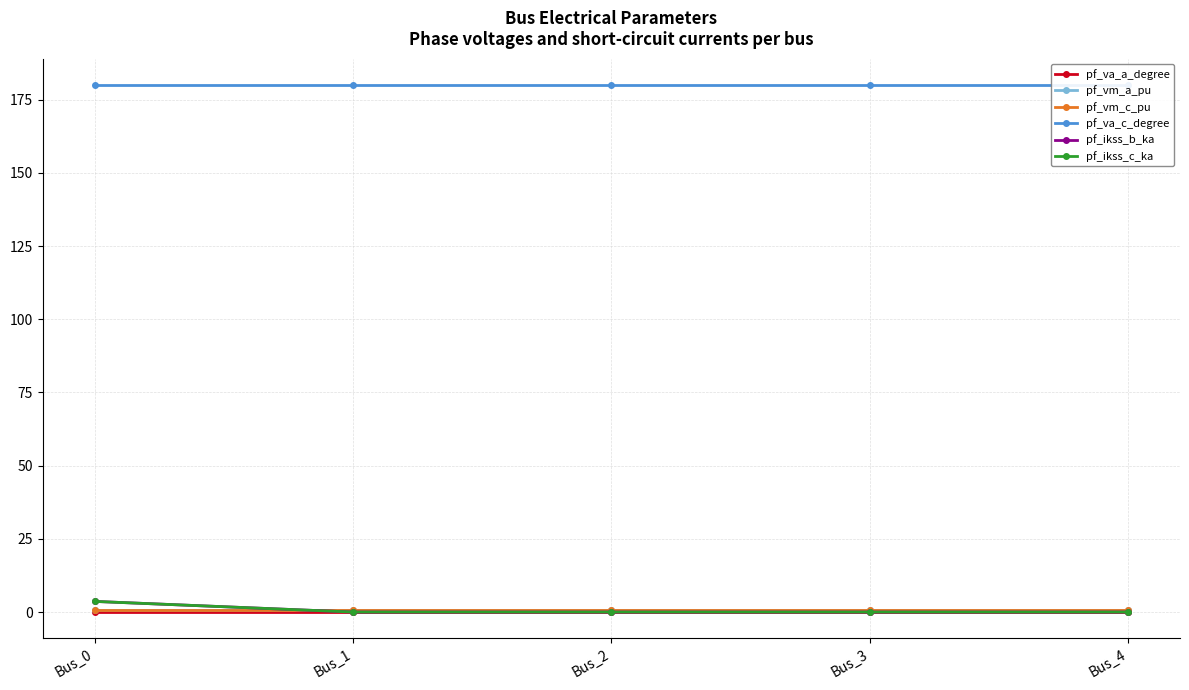

Reading left to right, list all the values displayed in this chart.

pf_va_a_degree: Bus_0=0.0	Bus_1=0.0	Bus_2=0.0	Bus_3=0.0	Bus_4=0.0
pf_vm_a_pu: Bus_0=0.9	Bus_1=0.9	Bus_2=0.9	Bus_3=0.9	Bus_4=0.9
pf_vm_c_pu: Bus_0=0.9	Bus_1=0.9	Bus_2=0.9	Bus_3=0.9	Bus_4=0.9
pf_va_c_degree: Bus_0=180.0	Bus_1=180.0	Bus_2=180.0	Bus_3=180.0	Bus_4=180.0
pf_ikss_b_ka: Bus_0=3.6	Bus_1=0.0	Bus_2=0.0	Bus_3=0.0	Bus_4=0.0
pf_ikss_c_ka: Bus_0=3.6	Bus_1=0.0	Bus_2=0.0	Bus_3=0.0	Bus_4=0.0